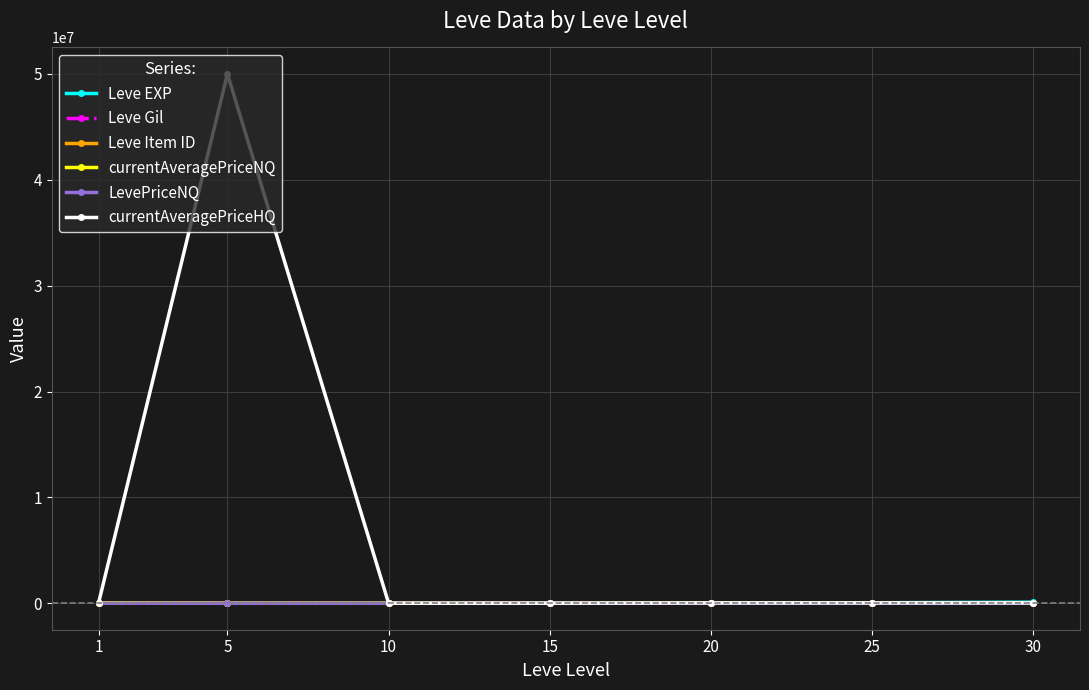

How many distinct data groups are displayed?

6